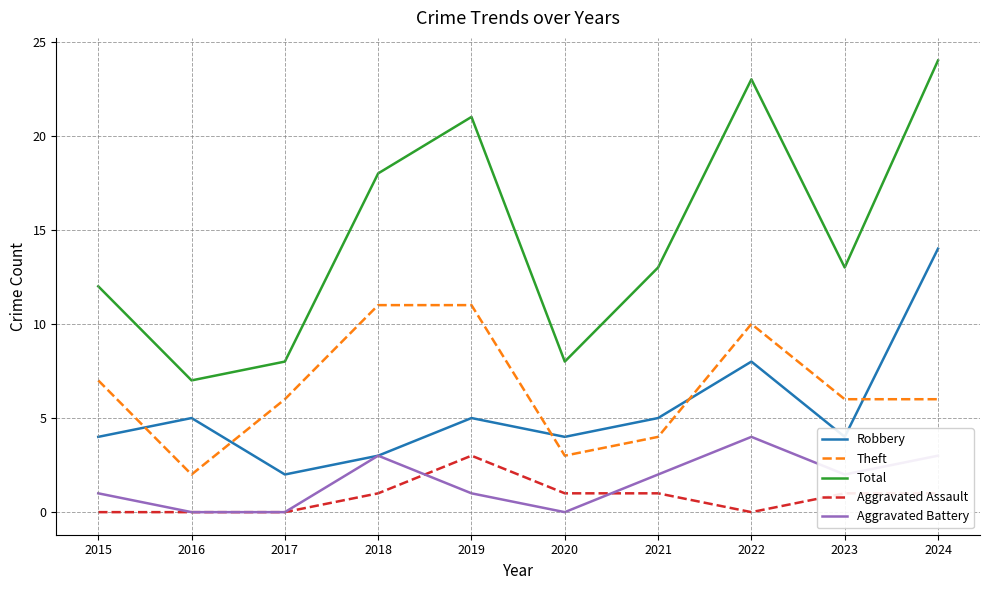

Which series has the widest spread of values?

Total